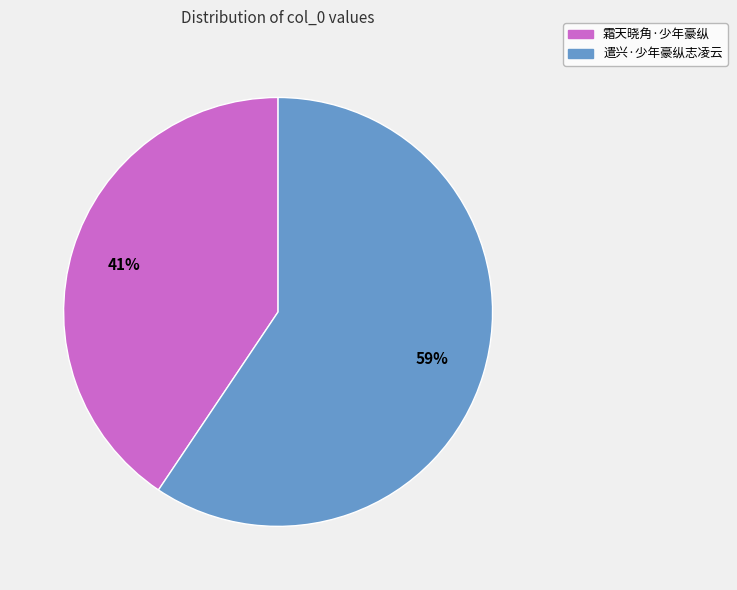

Combined, do 霜天晓角·少年豪纵 and 遣兴·少年豪纵志凌云 account for over 50%?

Yes